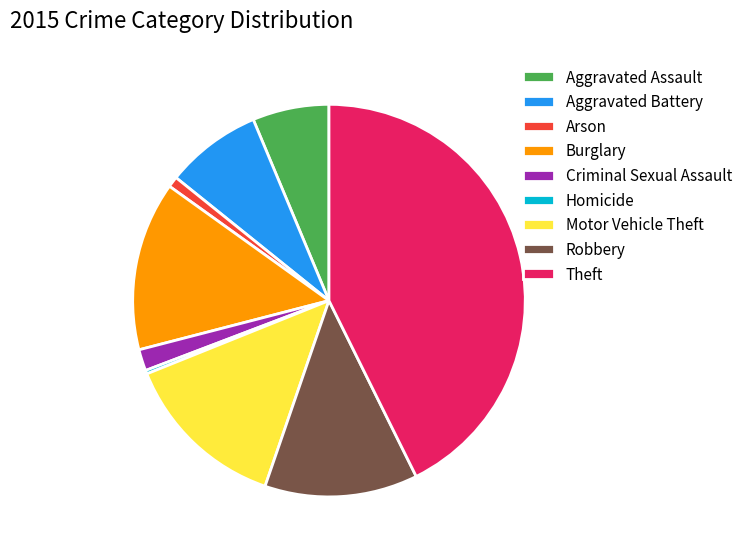

Combined, do Motor Vehicle Theft and Burglary account for over 50%?

No